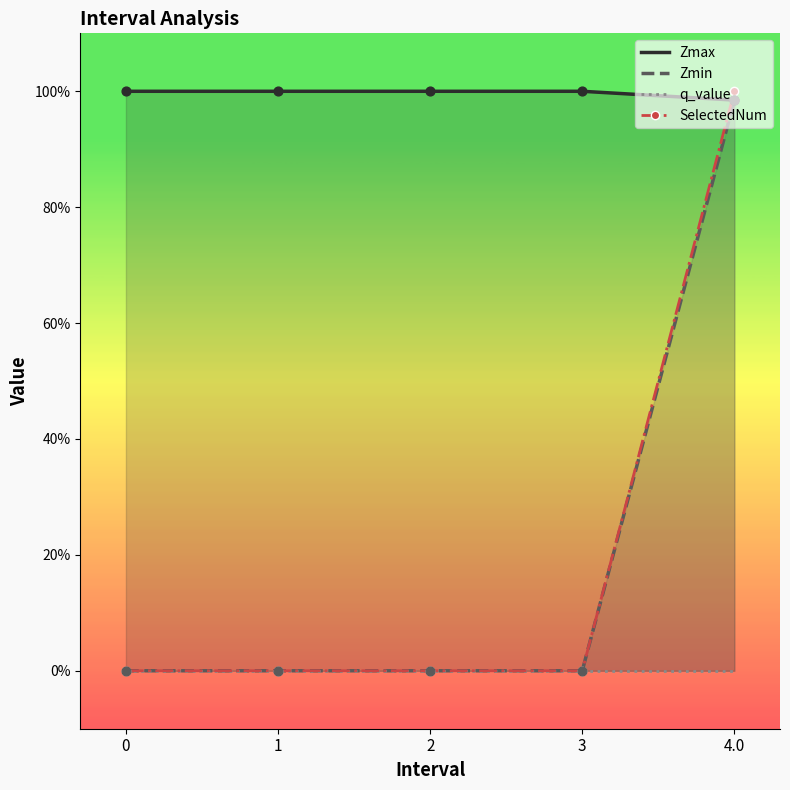

Which series contains the lowest Y value?

Zmin